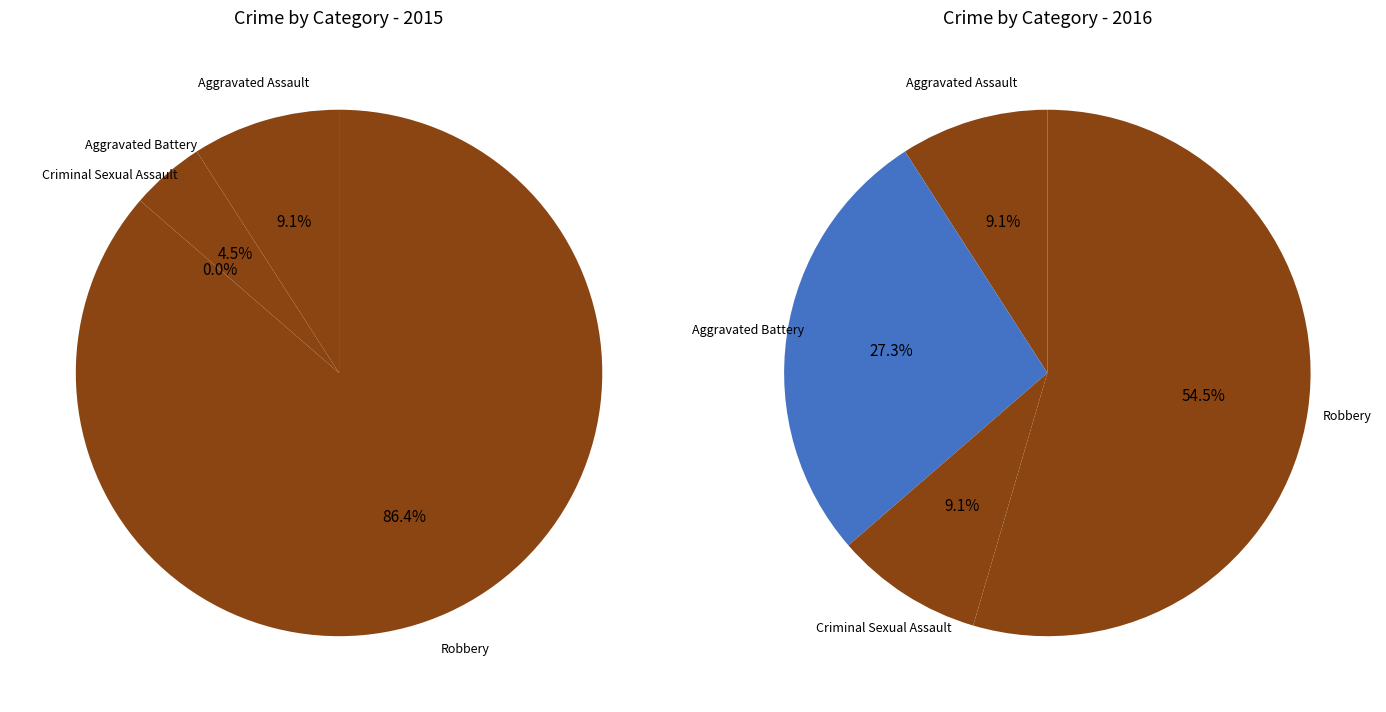

What is the difference between the highest and lowest values at 2?

1